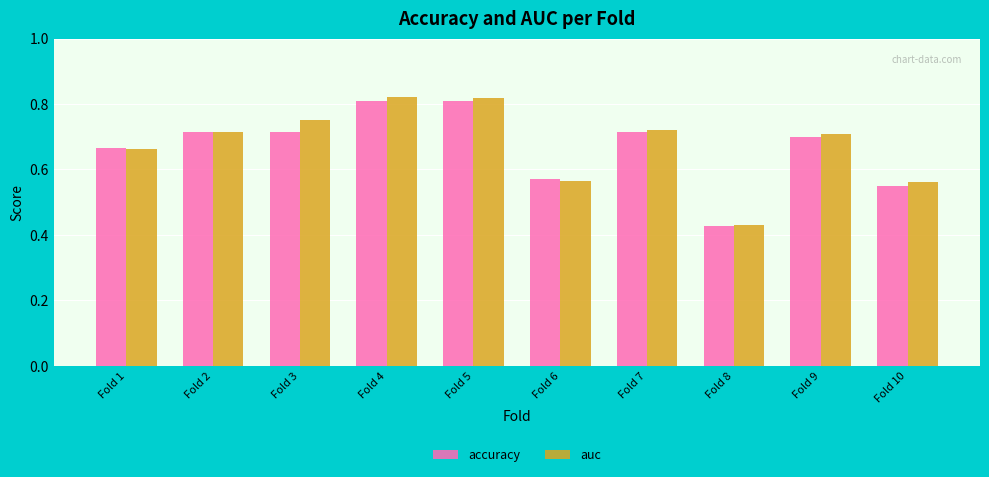

Which category has the lowest value in the auc series?

Fold 8